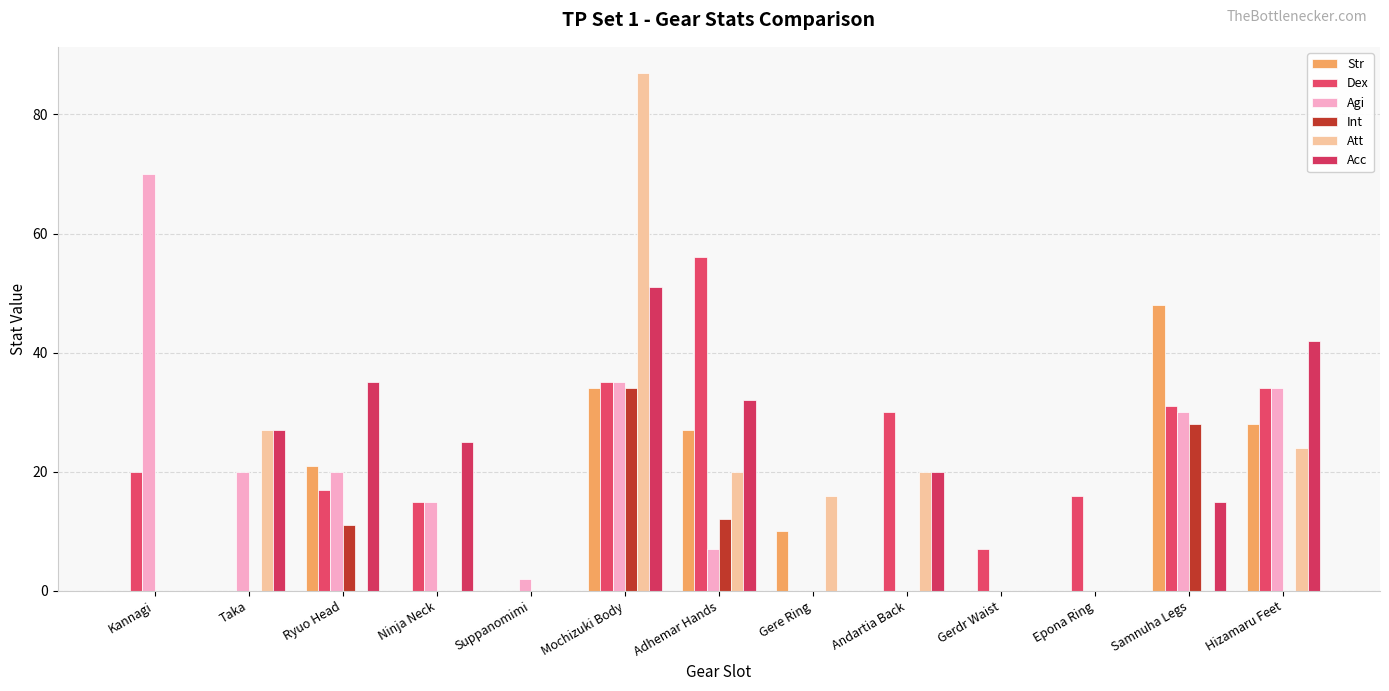

What is the difference between the highest and lowest values at Kannagi?

70